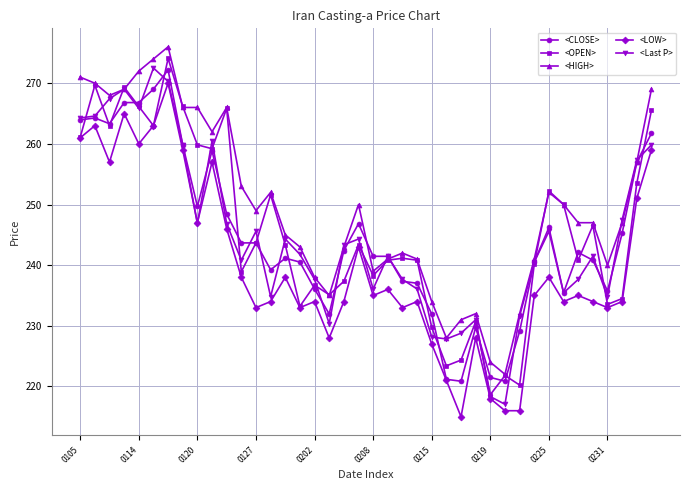

True or false: <LOW> and <HIGH> intersect in this chart.

False